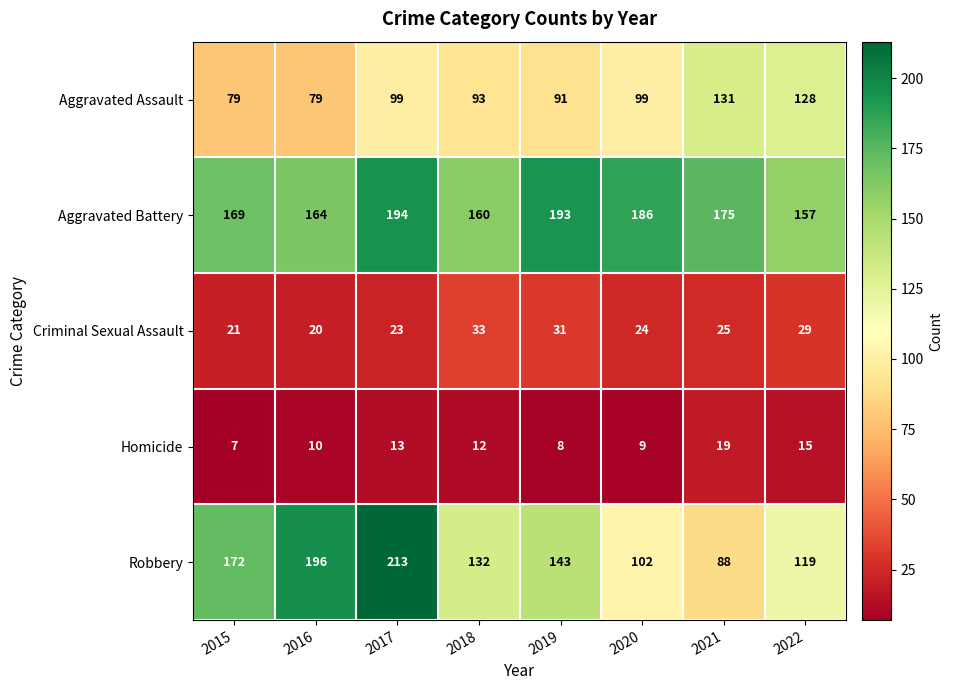

Which category has the highest value across all series?

2017